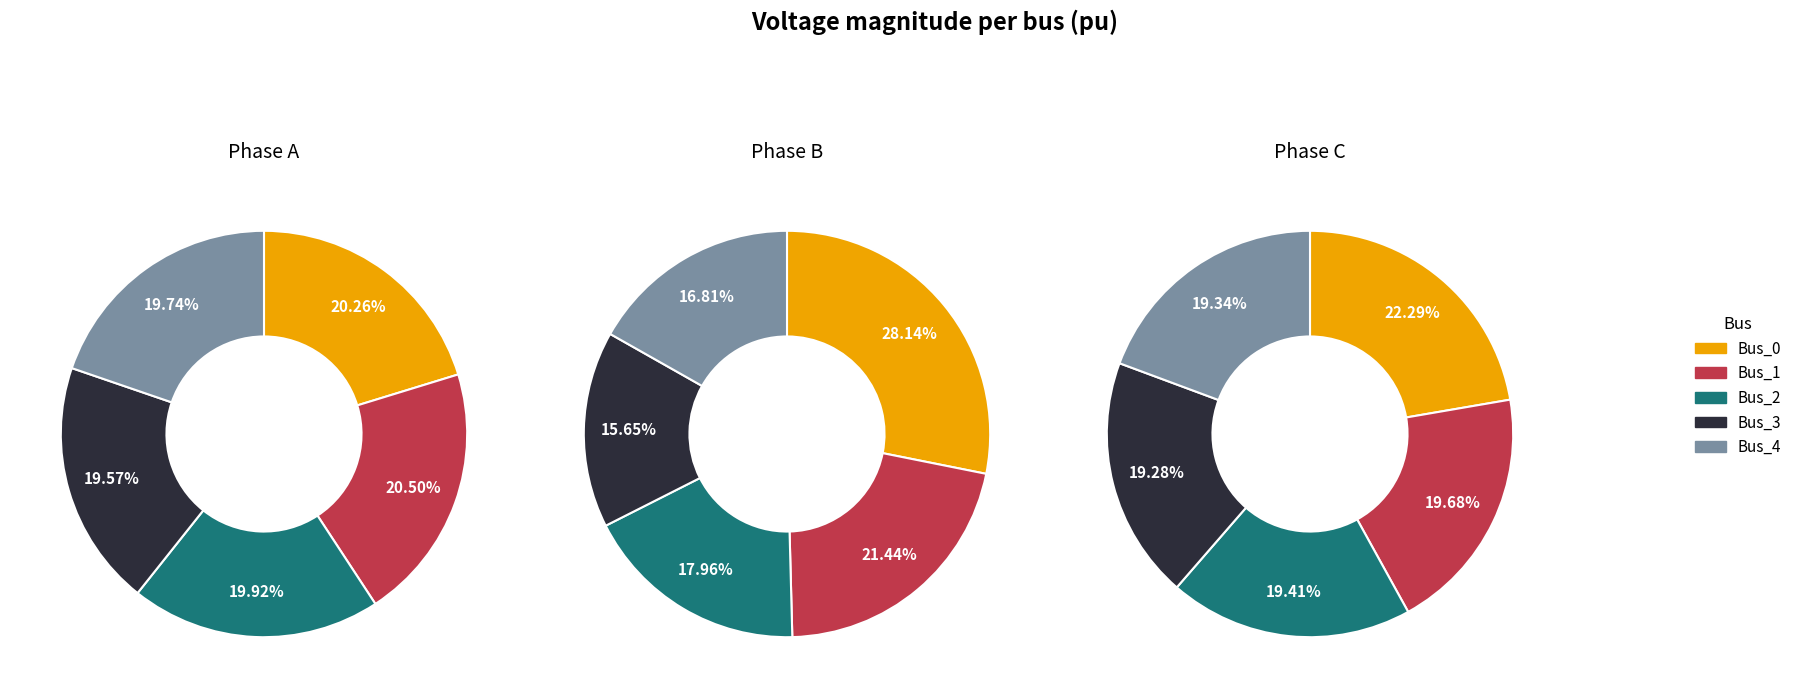

Which series has the largest range (max minus min)?

pf_vm_b_pu